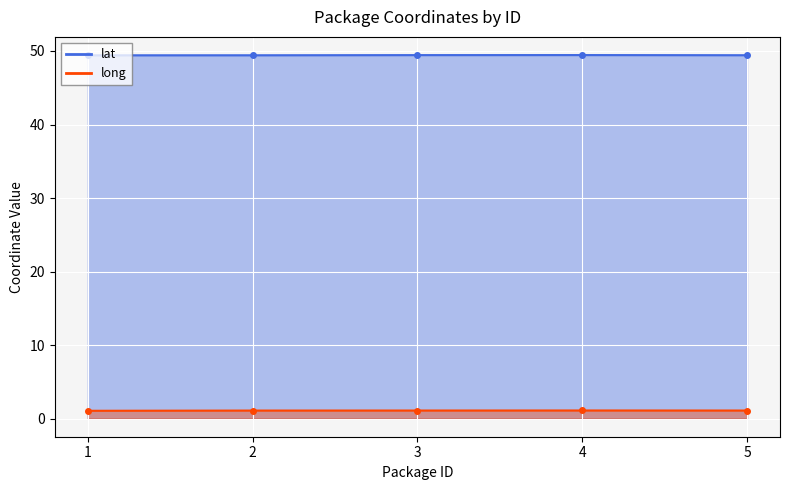

List the series in order of their peak value, highest first.

lat, long